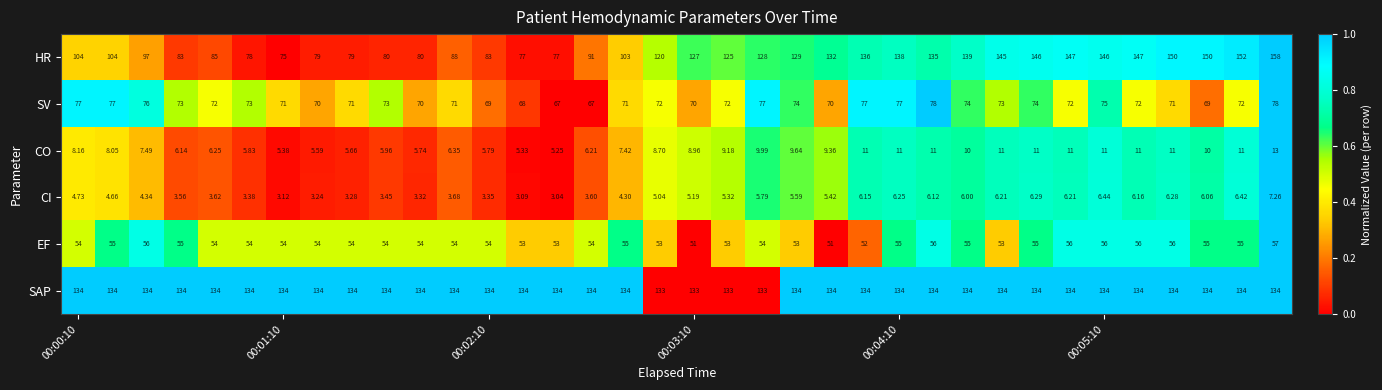

Which series has the largest total across all categories?

SAP